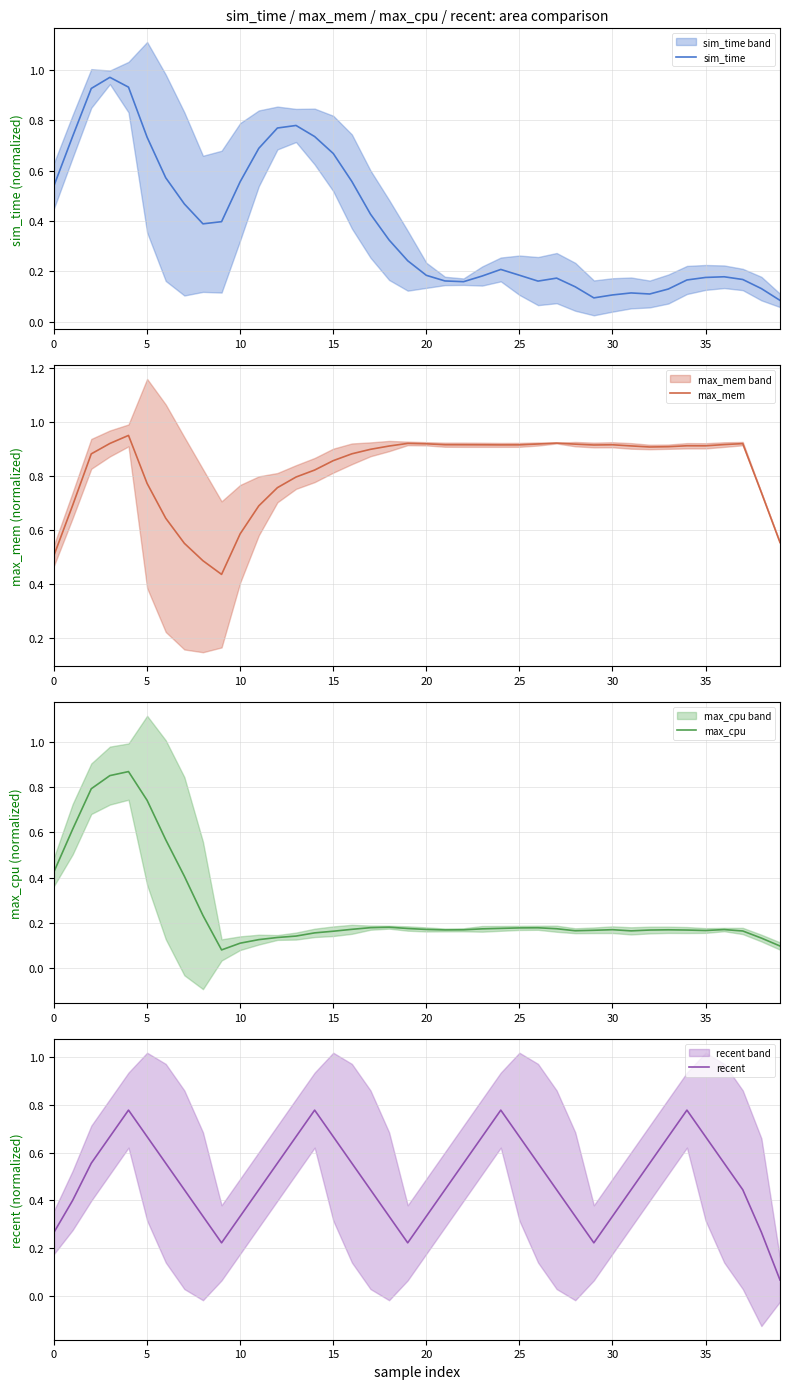

Rank the series by their maximum value, from highest to lowest.

sim_time, max_mem, max_cpu, recent